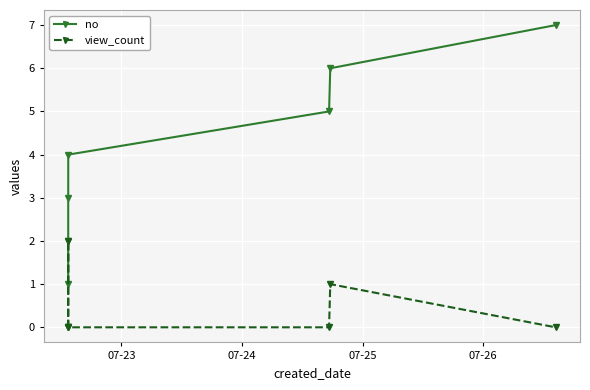

Does the chart have visible grid lines?

Yes